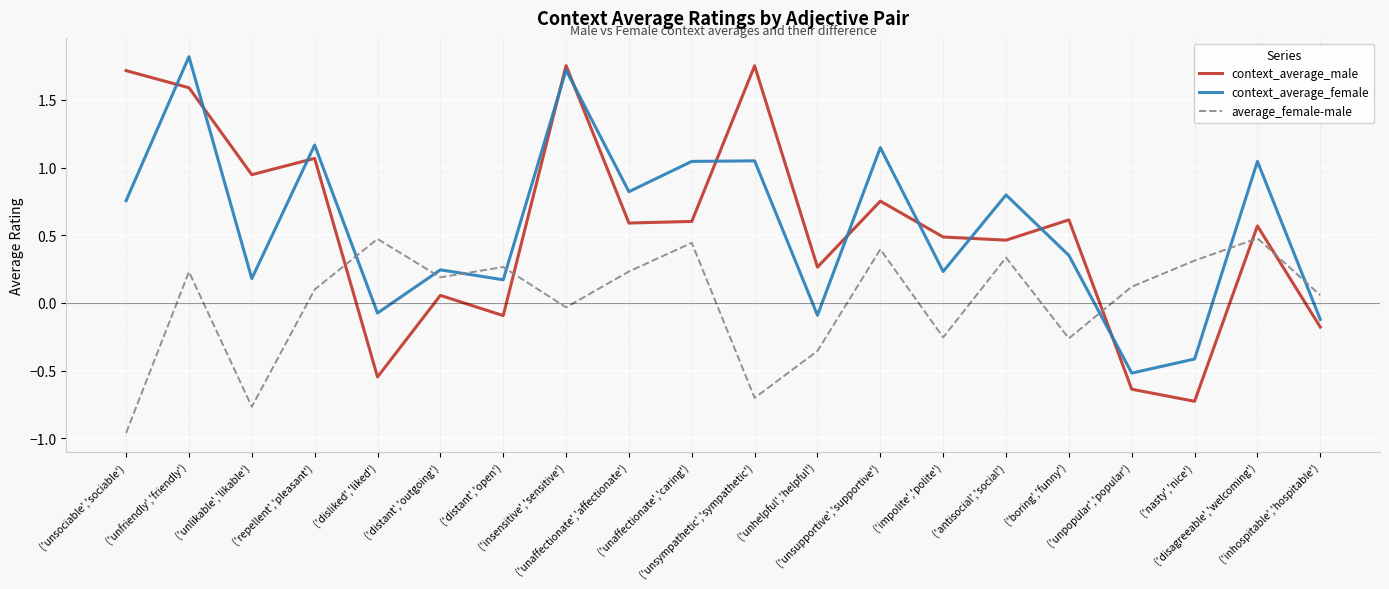

True or false: context_average_male and context_average_female cross at least once.

True